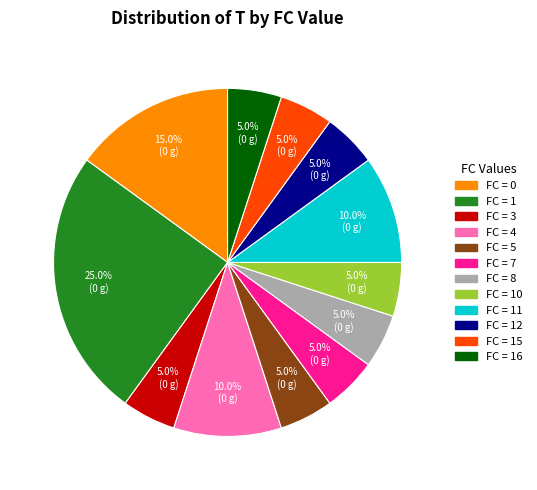

Does any single category account for the majority?

No